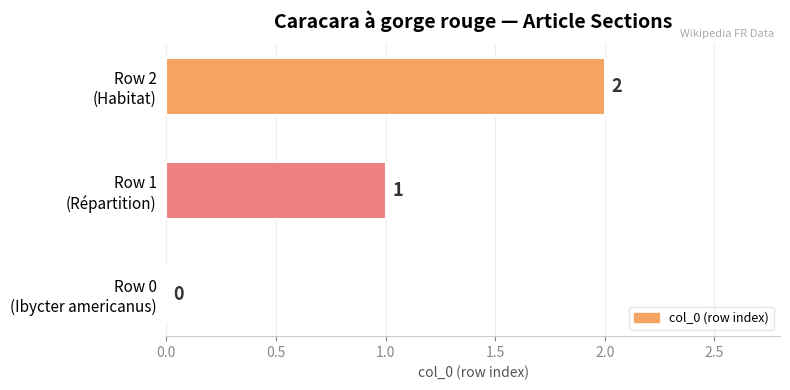

How many values are between 0 and 2?

3